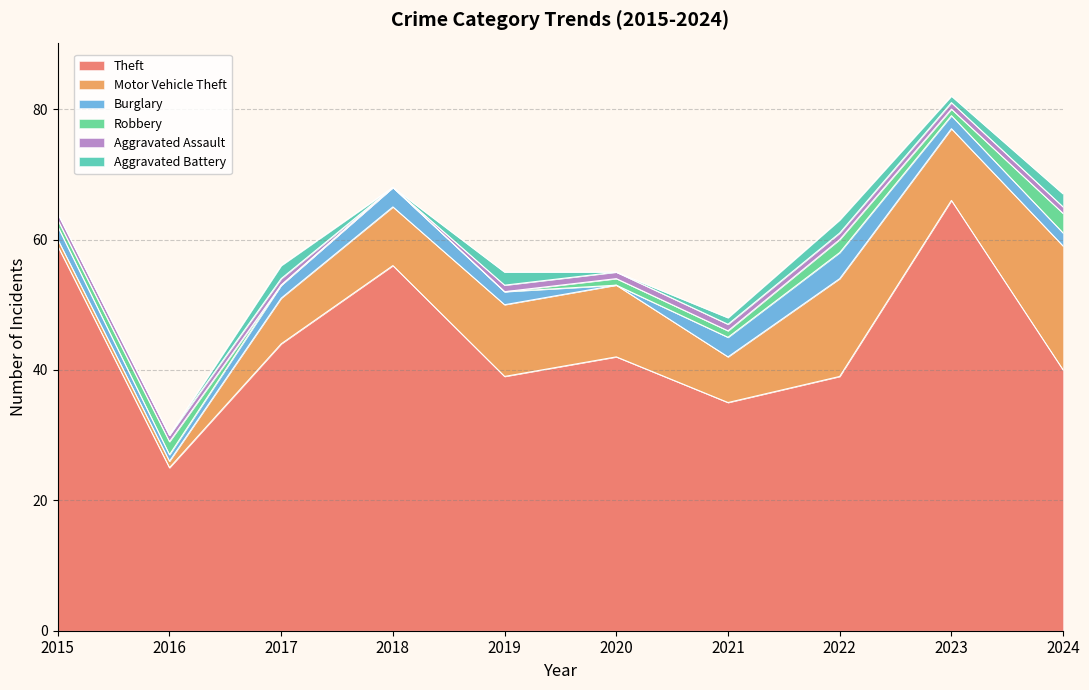

Which series has the largest total across all categories?

Theft